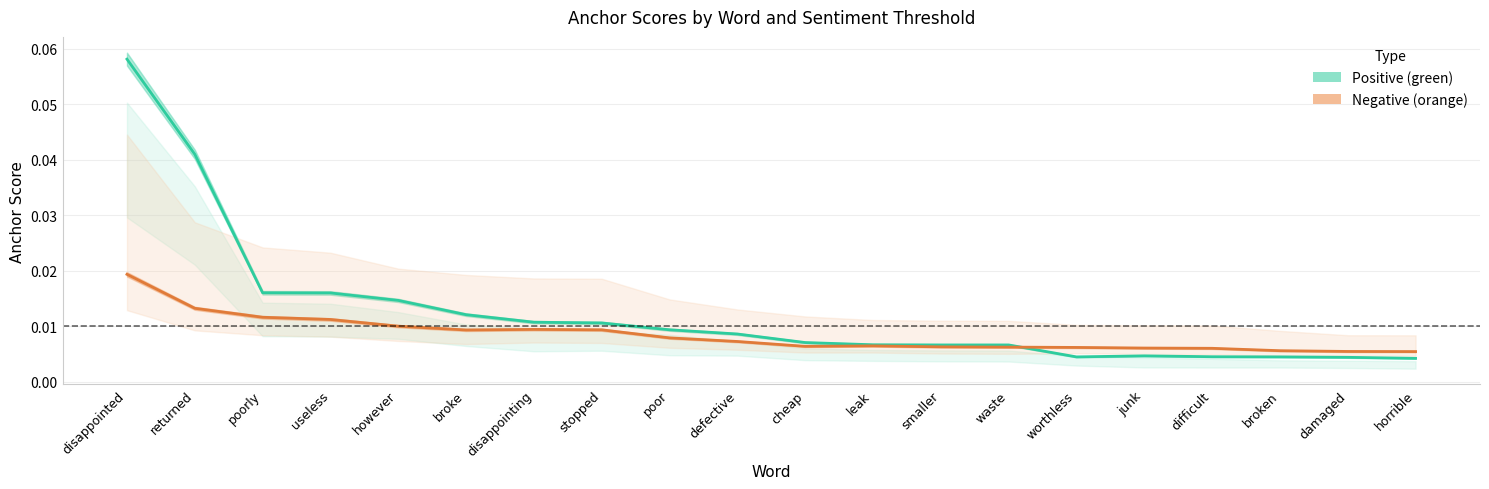

In Negative anchor score, how many points are lower than both neighbors (excluding endpoints)?

2